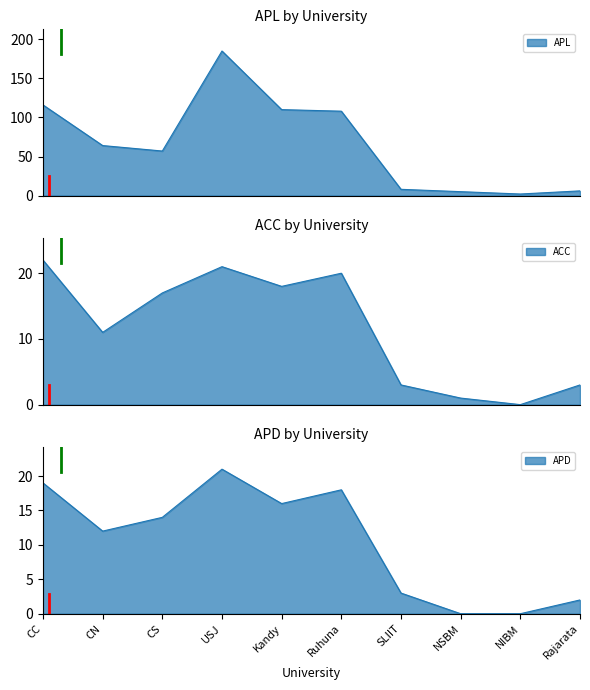

At which category is the sum across all series the highest?

USJ